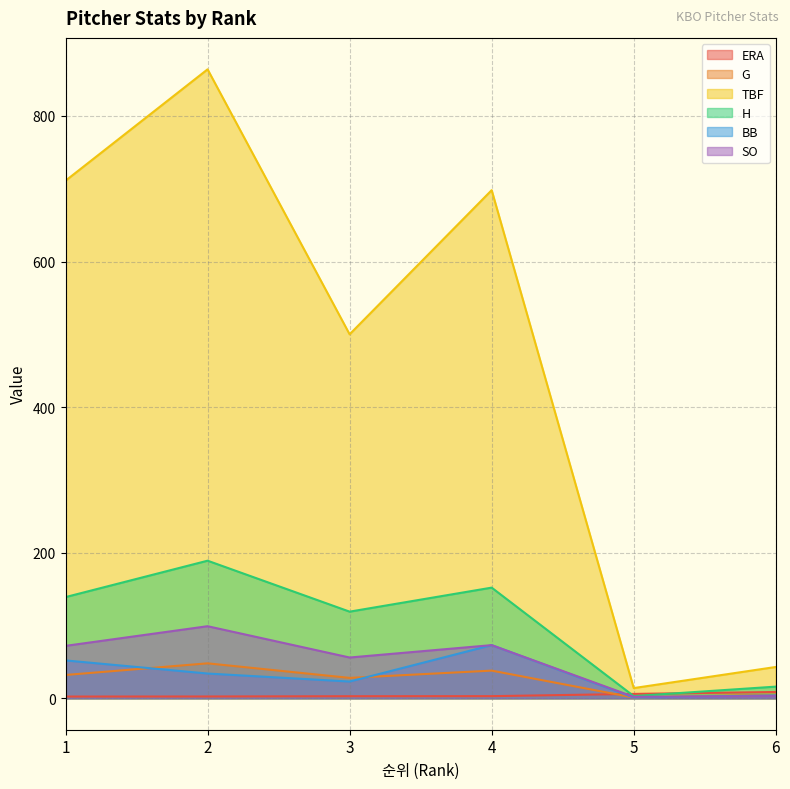

Reading left to right, list all the values displayed in this chart.

ERA: 1=2.4	2=2.5	3=2.8	4=2.9	5=6.0	6=8.6
G: 1=32.0	2=48.0	3=28.0	4=38.0	5=1.0	6=5.0
TBF: 1=711.0	2=864.0	3=500.0	4=698.0	5=14.0	6=43.0
H: 1=139.0	2=189.0	3=119.0	4=152.0	5=3.0	6=16.0
BB: 1=52.0	2=34.0	3=23.0	4=73.0	5=1.0	6=4.0
SO: 1=72.0	2=99.0	3=56.0	4=73.0	5=2.0	6=3.0